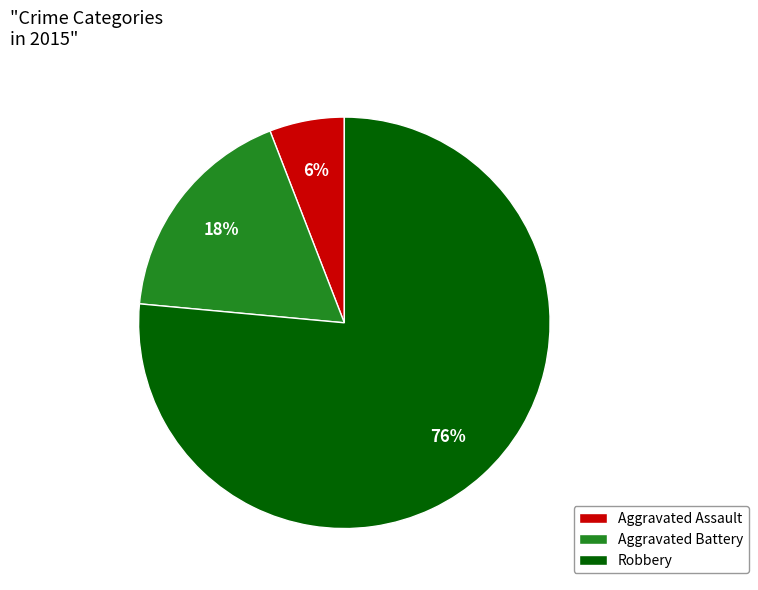

Which slice represents more than half of the pie?

Robbery